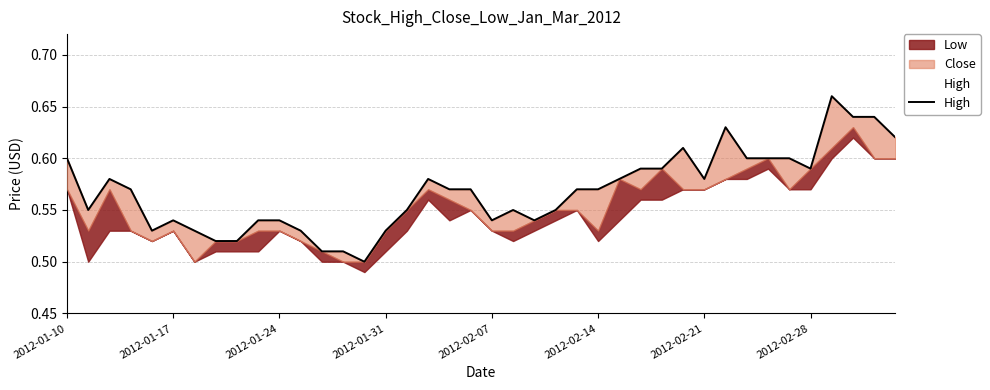

What is the sum of the values at 2012-01-31 and 36?

1.2